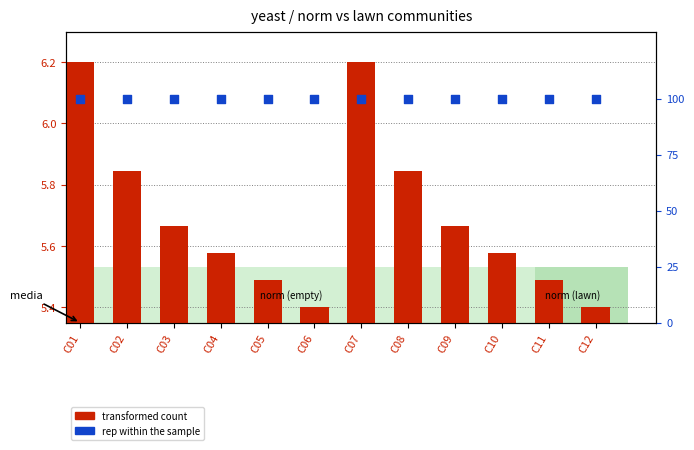

Which series has the largest total across all categories?

rep within the sample